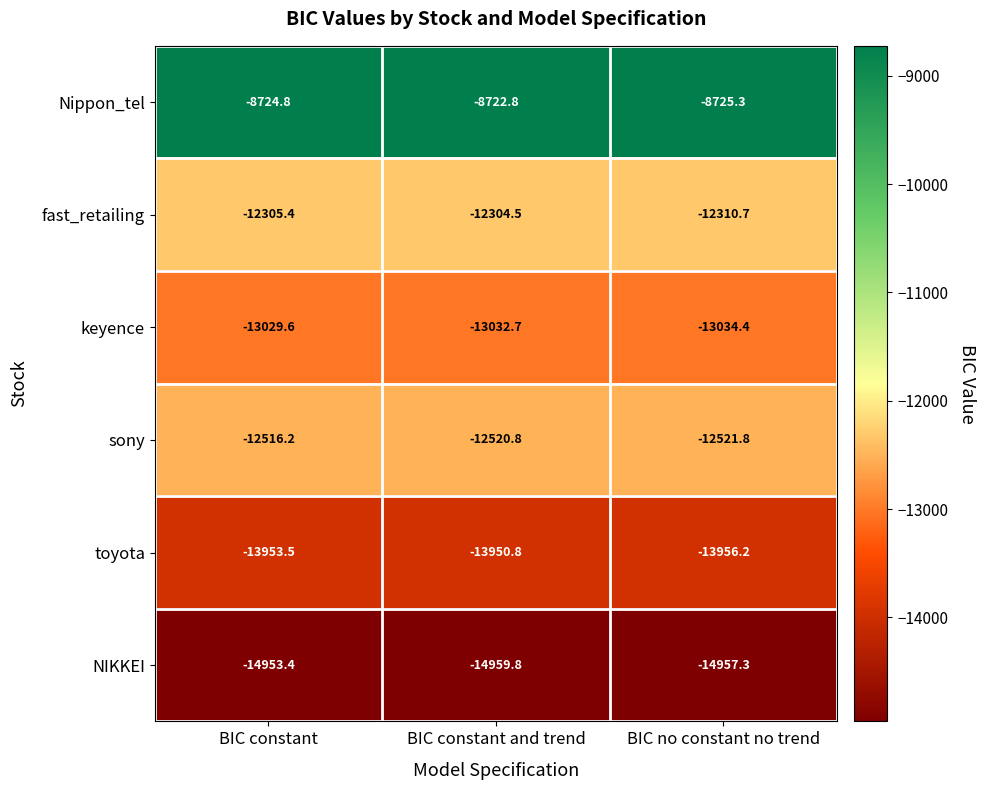

At which category is the sum across all series the highest?

BIC constant